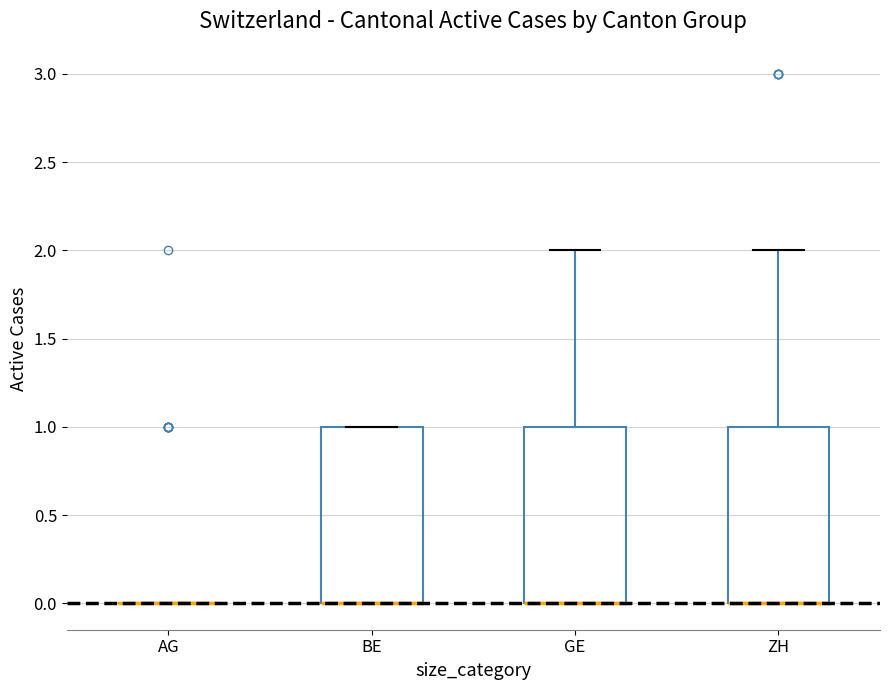

Reading left to right, read every box against the y-axis: the position of its median line, the range the box covers, and the ends of its whiskers. The values are not printed on the chart, so give them approximately, as read against the axis.

AG: box collapsed to a line at 0, whiskers 0 to 0
BE: median 0 (drawn on the box's lower edge), box 0 to 1, whiskers 0 to 1
GE: median 0 (drawn on the box's lower edge), box 0 to 1, whiskers 0 to 2
ZH: median 0 (drawn on the box's lower edge), box 0 to 1, whiskers 0 to 2